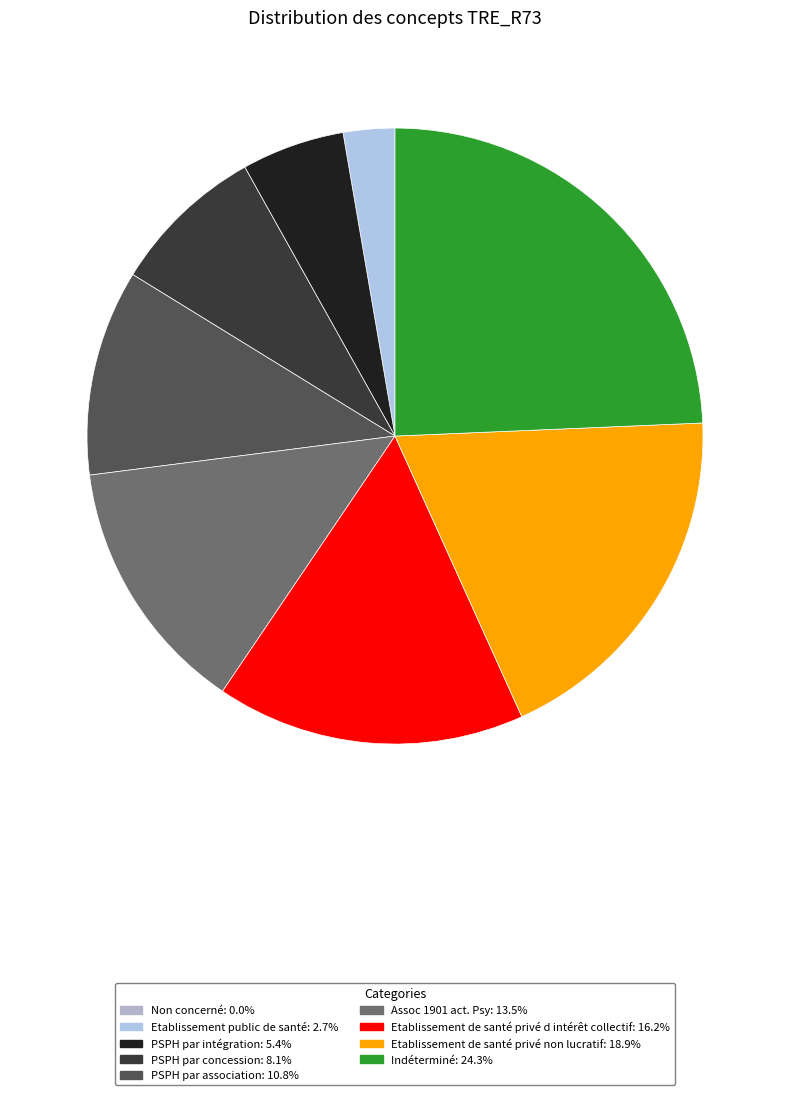

How many segments does this pie chart have?

9